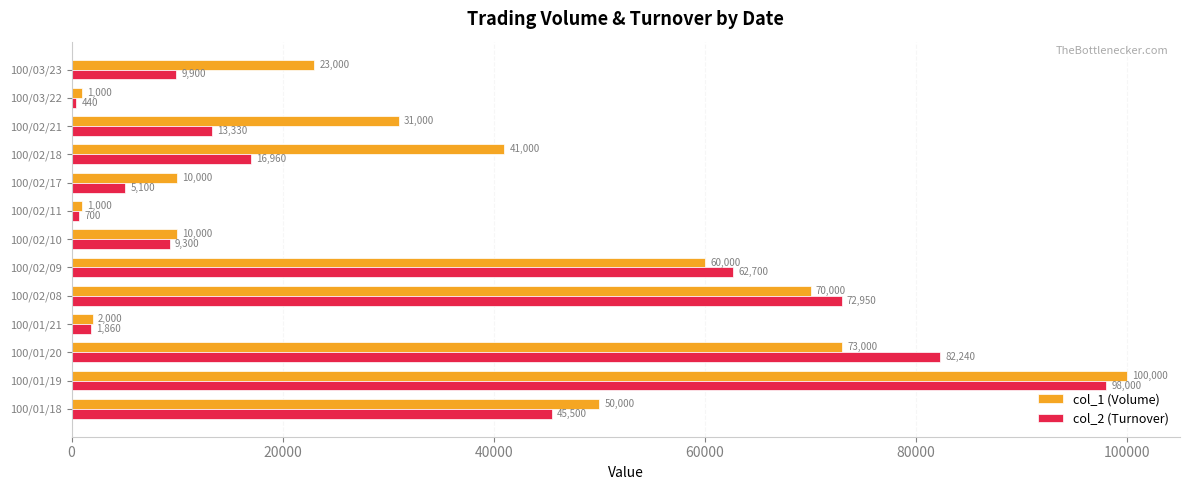

What is the difference between the col_2 (Turnover) values at 100/02/10 and 100/02/08?

63650